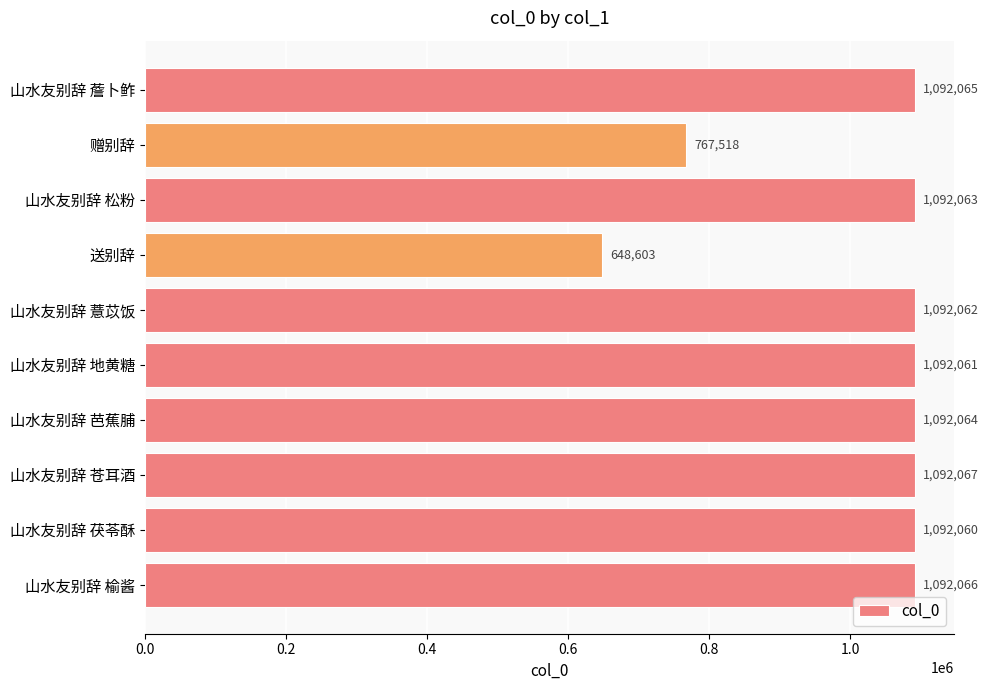

Between 送别辞 and 山水友别辞 薝卜鲊, which is larger?

山水友别辞 薝卜鲊